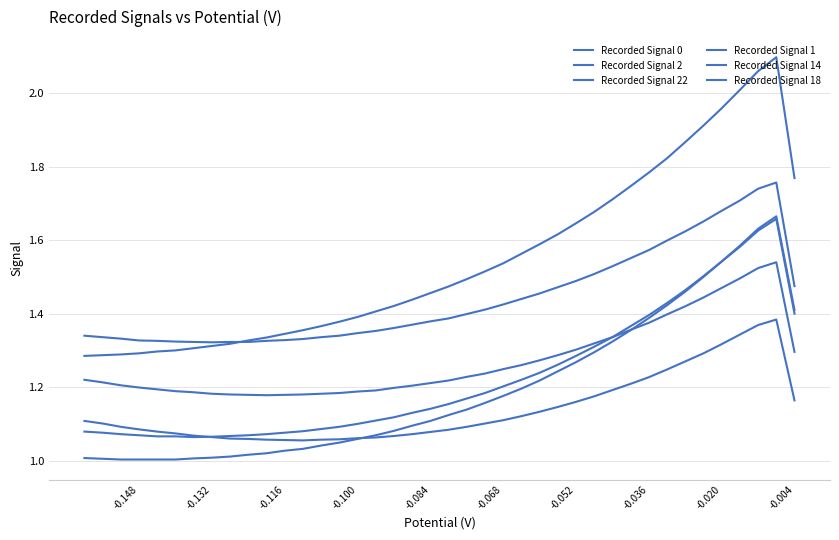

What value does the Recorded Signal 18 series have at -0.068?

1.5